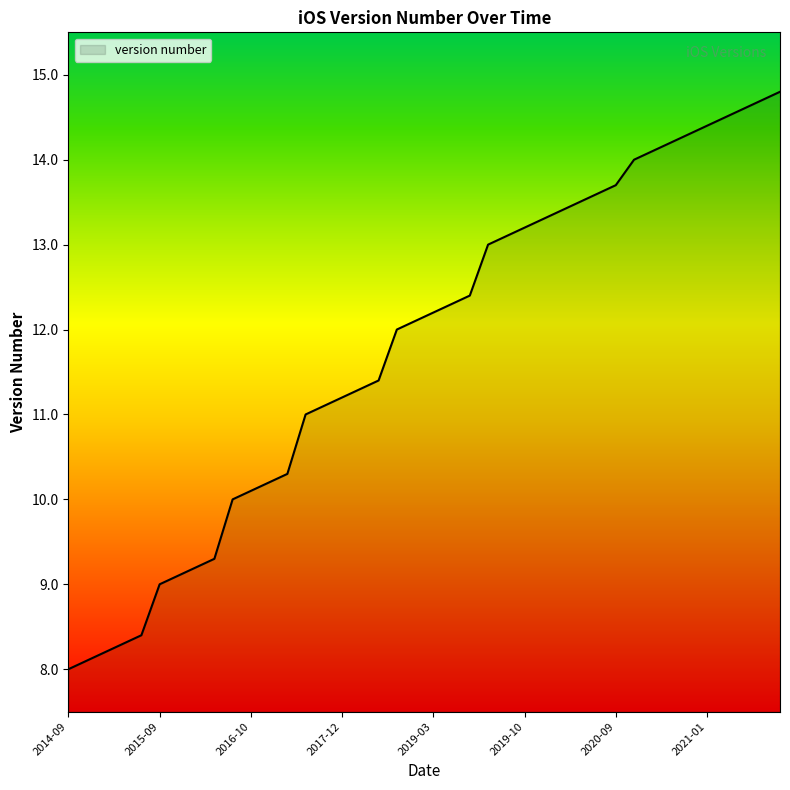

Reading left to right, what are all the values shown in this chart?

8.0	8.1	8.2	8.3	8.4	9.0	9.1	9.2	9.3	10.0	10.1	10.2	10.3	11.0	11.1	11.2	11.3	11.4	12.0	12.1	12.2	12.3	12.4	13.0	13.1	13.2	13.3	13.4	13.5	13.6	13.7	14.0	14.1	14.2	14.3	14.4	14.5	14.6	14.7	14.8